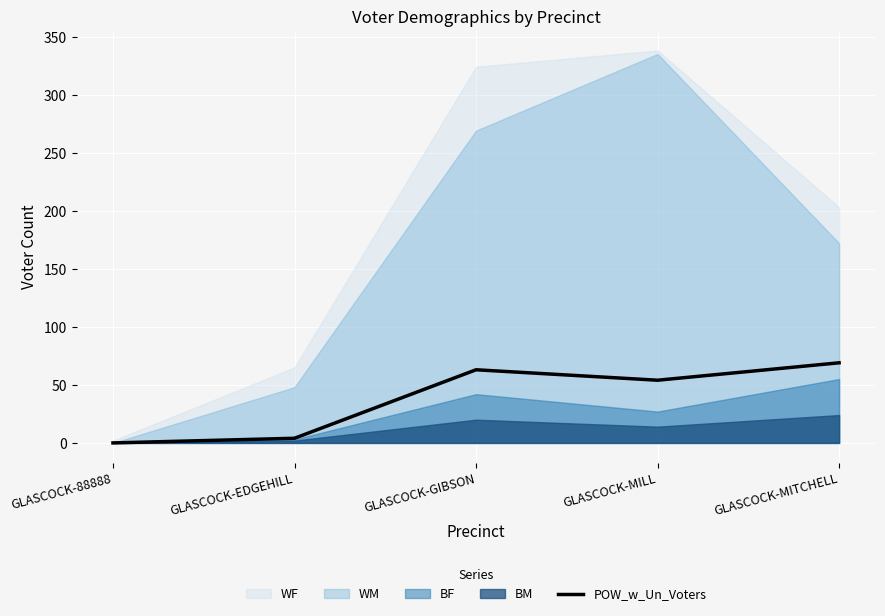

What value does the data have at GLASCOCK-MITCHELL, to the nearest 10?

70